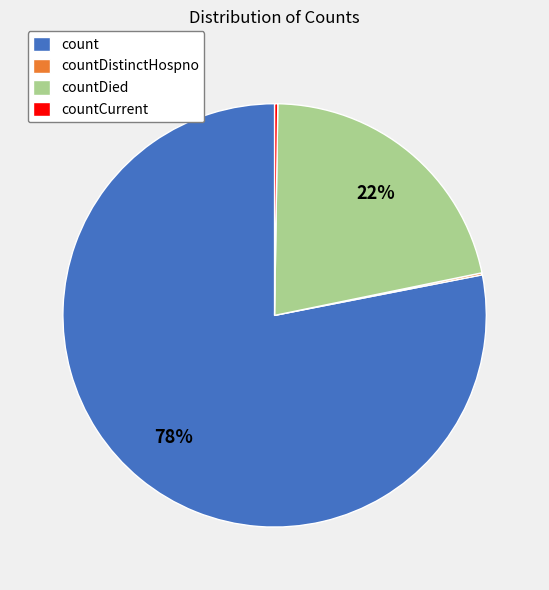

The countDied slice represents 15% of the pie. True or false?

False